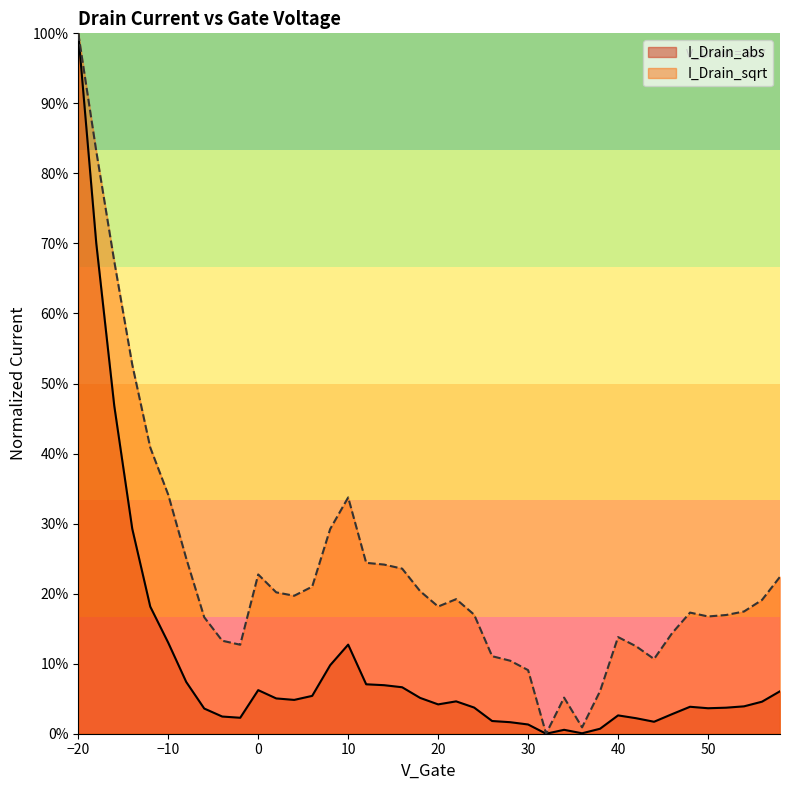

True or false: I_Drain_abs has a value of 0.1 at 54.

False